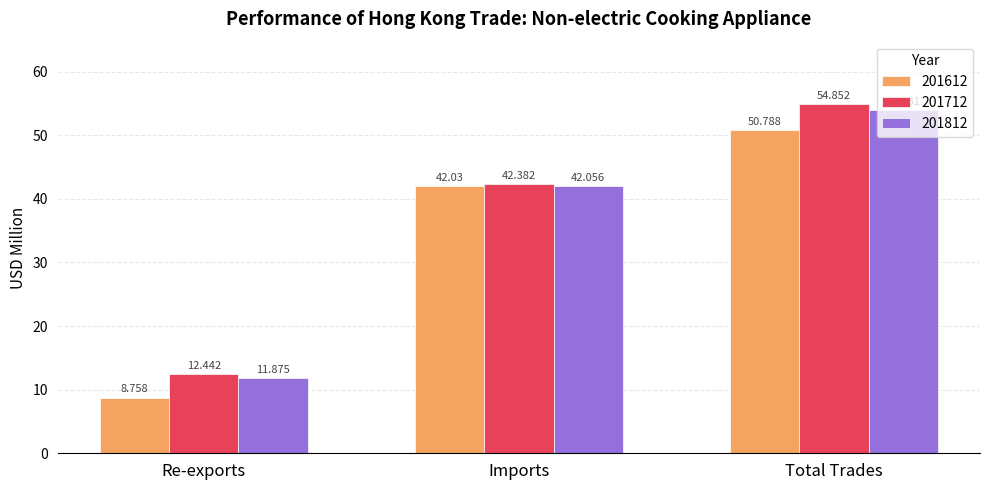

Is it true that 201812 equals 74.8 at Imports?

False